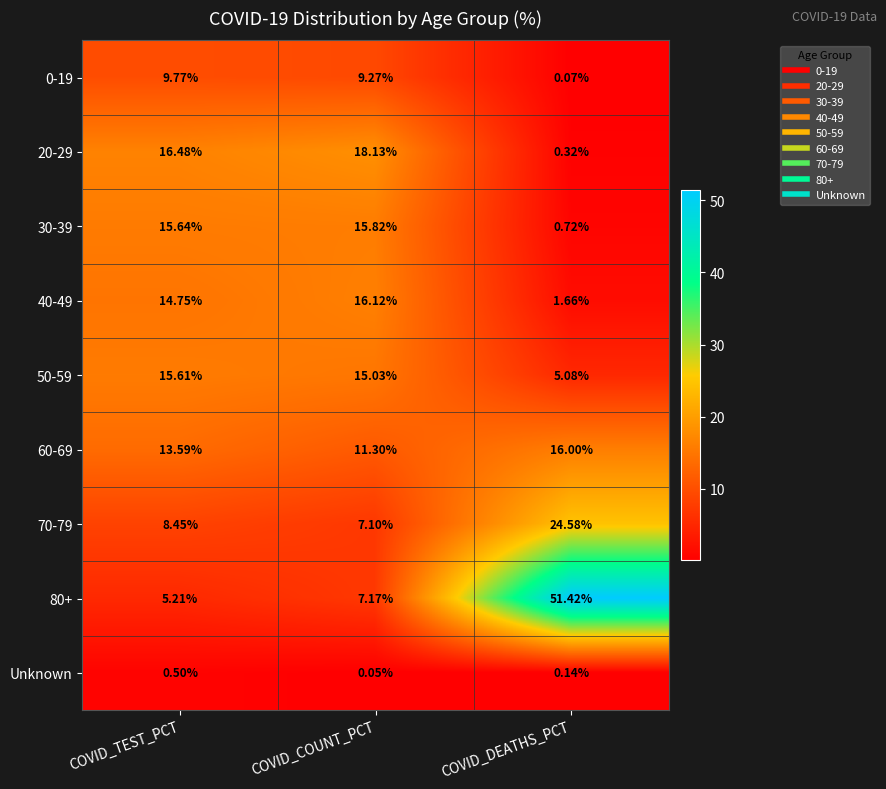

Is the value of 70-79 at COVID_COUNT_PCT greater than the value of 0-19 at COVID_COUNT_PCT?

No